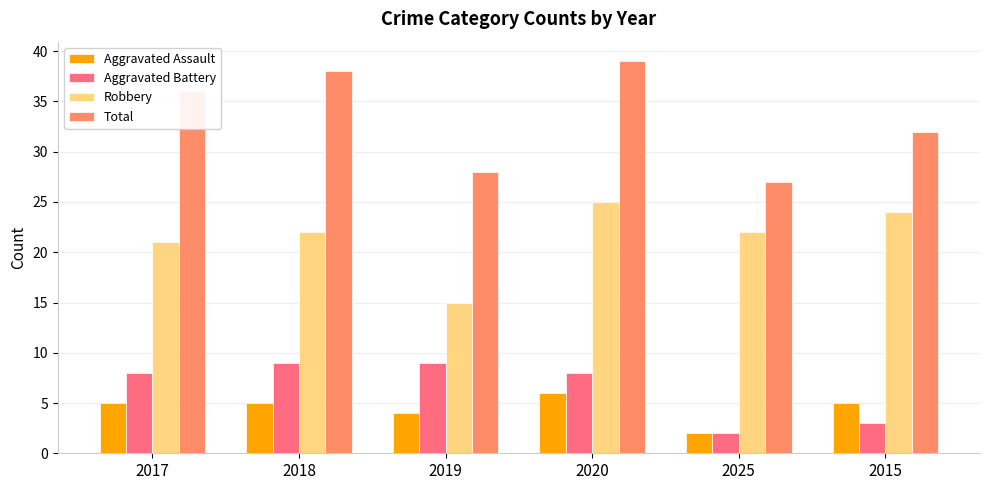

The Total series shows 27 at 2025. True or false?

True